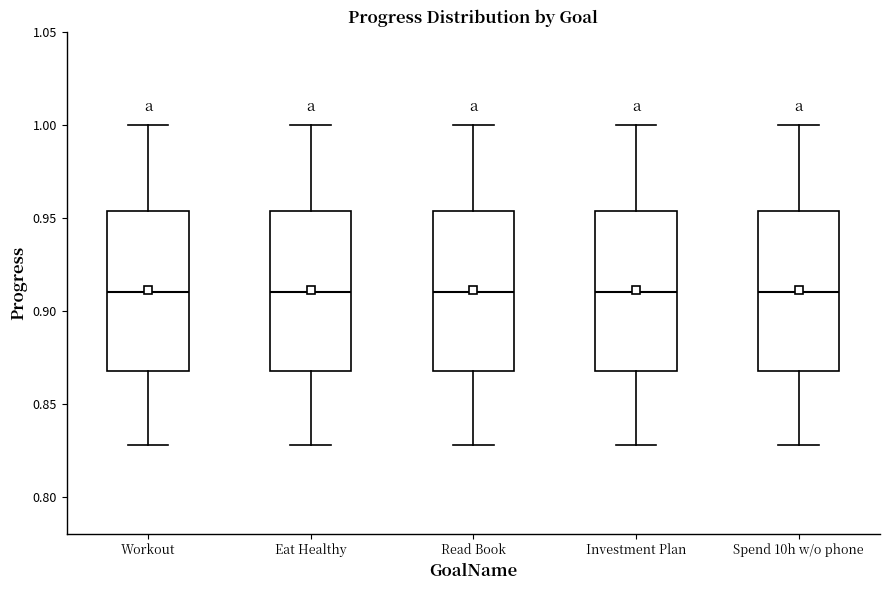

Where does the median line of the box for Spend 10h w/o phone sit on the y-axis? The values are not printed on the chart, so give them approximately, as read against the axis.

0.910